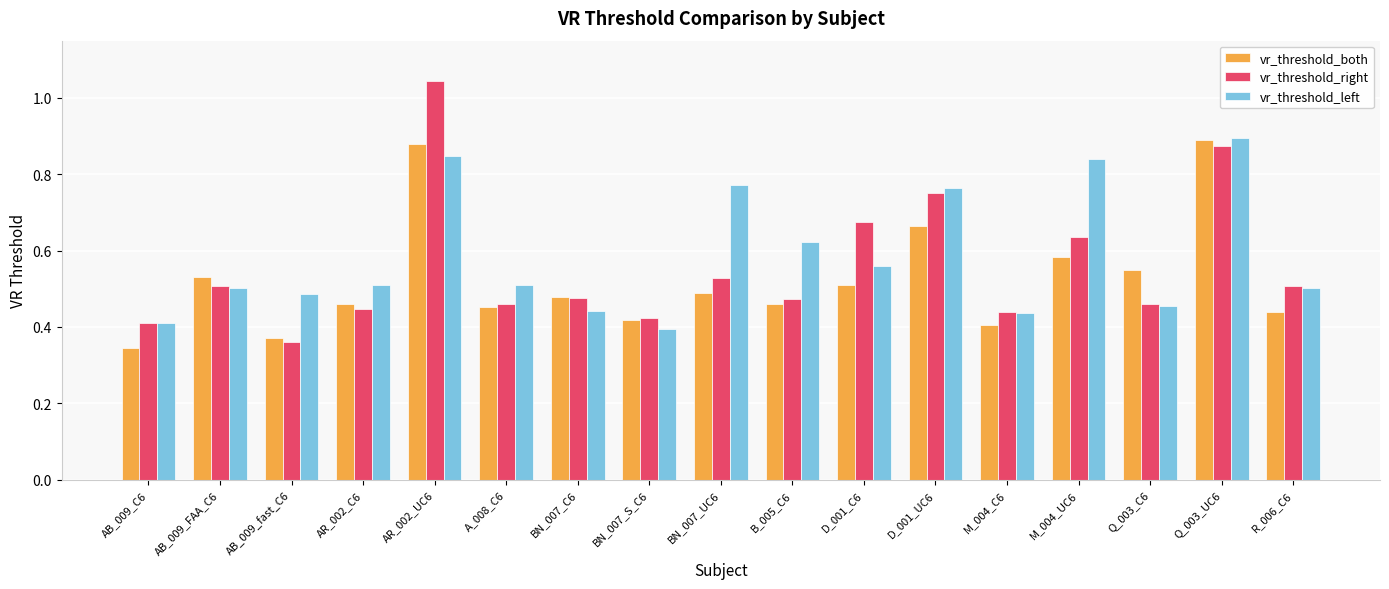

At which label does vr_threshold_right reach its minimum?

AB_009_fast_C6